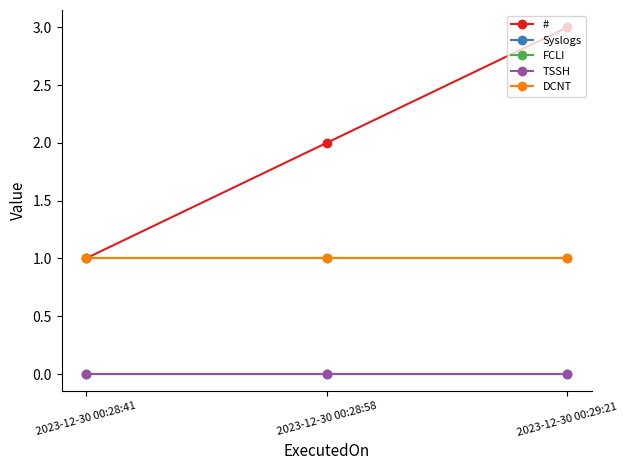

Does the chart have visible grid lines?

No